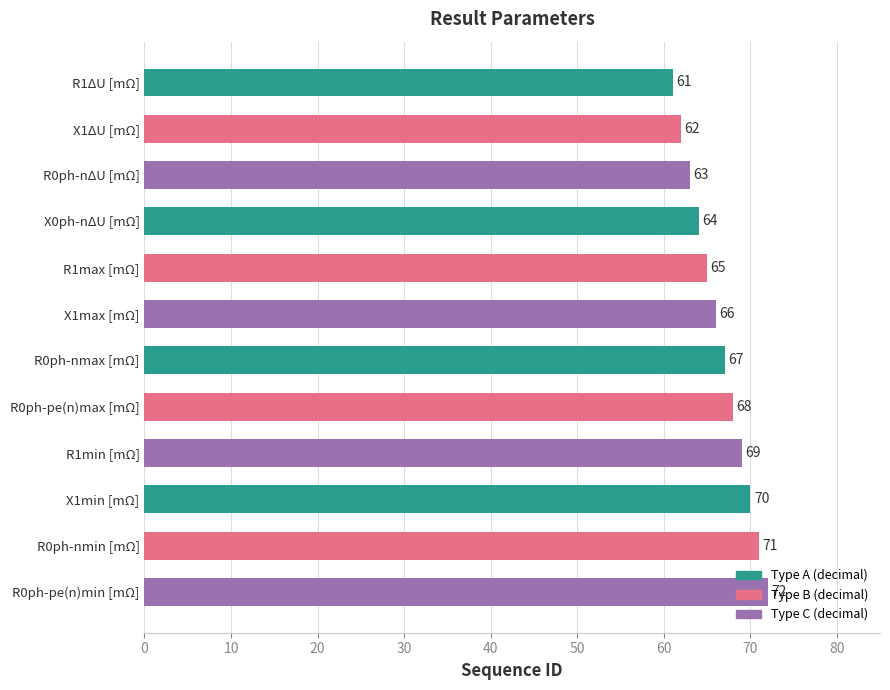

What is the difference between the maximum and second lowest values?

10